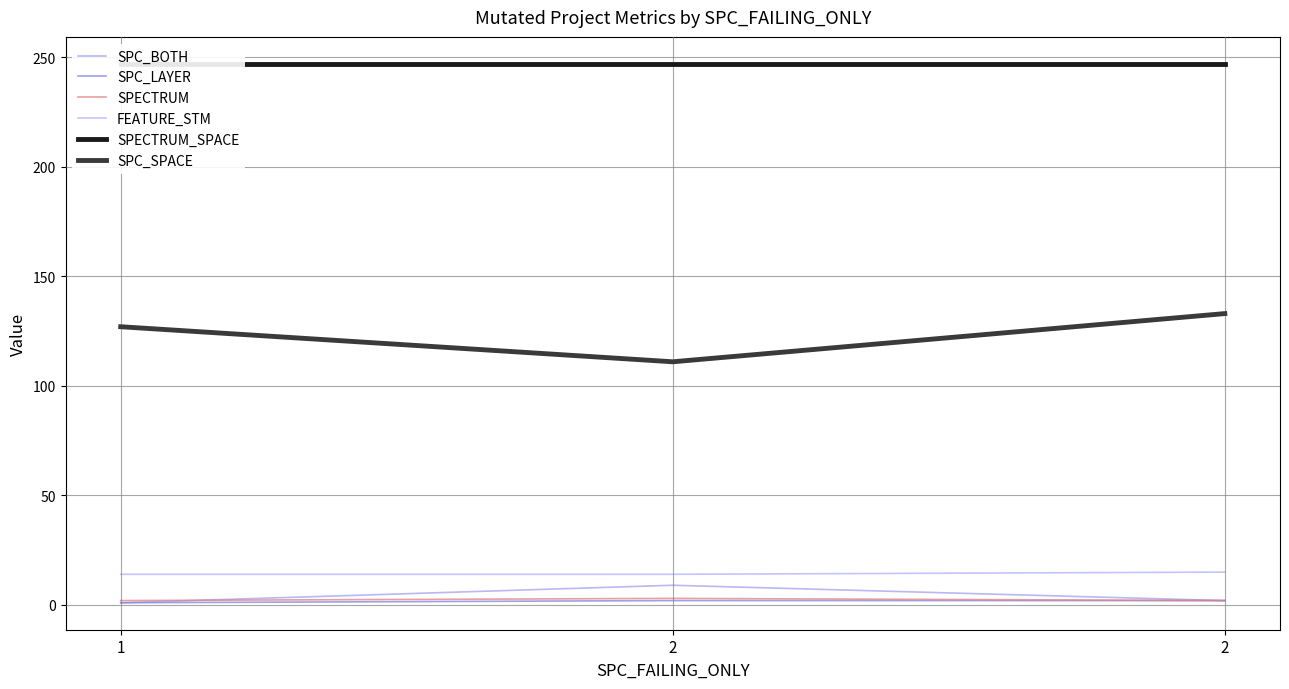

Reading right to left, what are all the values shown in this chart?

SPC_BOTH: 2	9	1
SPC_LAYER: 2	2	1
SPECTRUM: 2	3	2
FEATURE_STM: 15	14	14
SPECTRUM_SPACE: 247	247	247
SPC_SPACE: 133	111	127